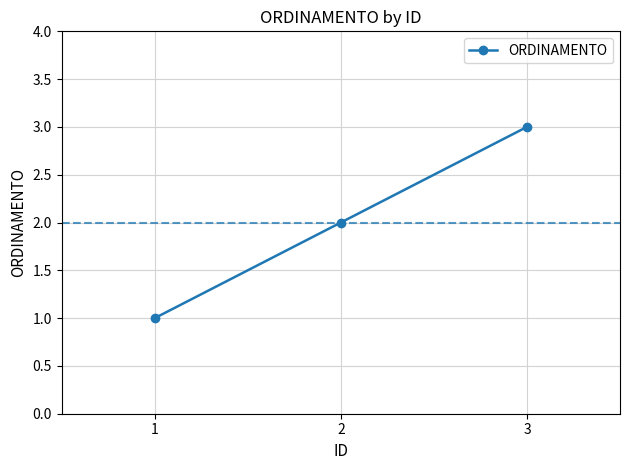

List the labels in order of value, smallest first.

1, 2, 3